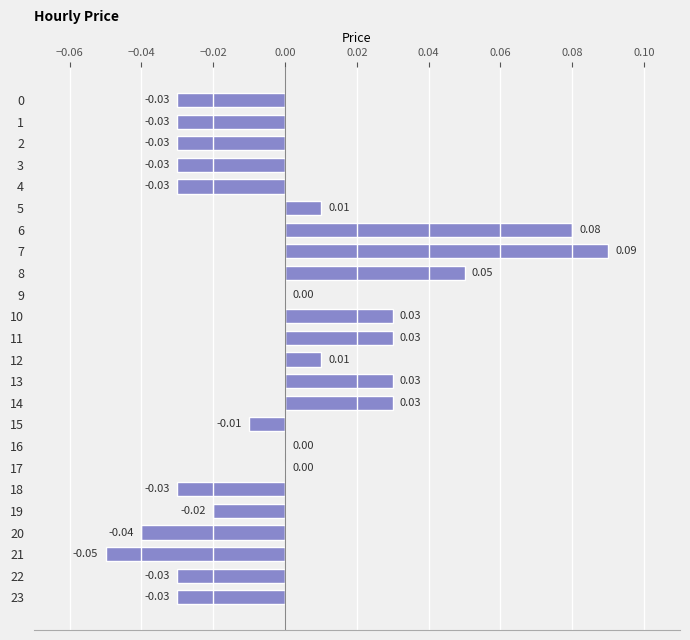

Between 22 and 13, which is larger?

13